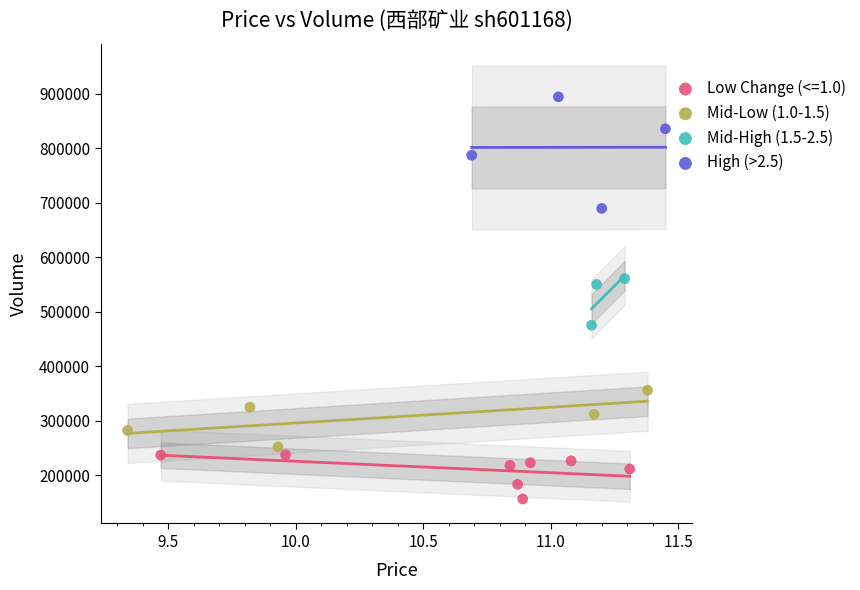

Which series contains the lowest Y value?

Low Change (<=1.0)